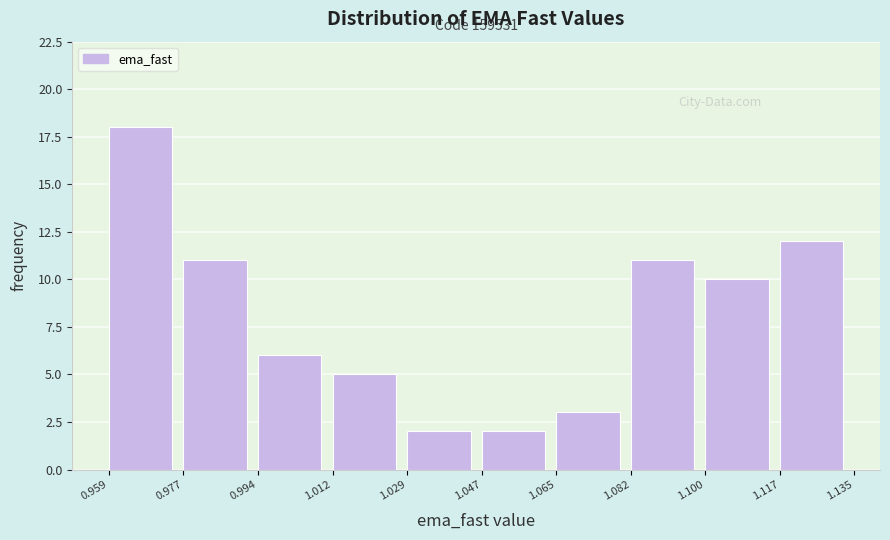

Which range on the x-axis has the tallest bar?

0.959 to 0.977